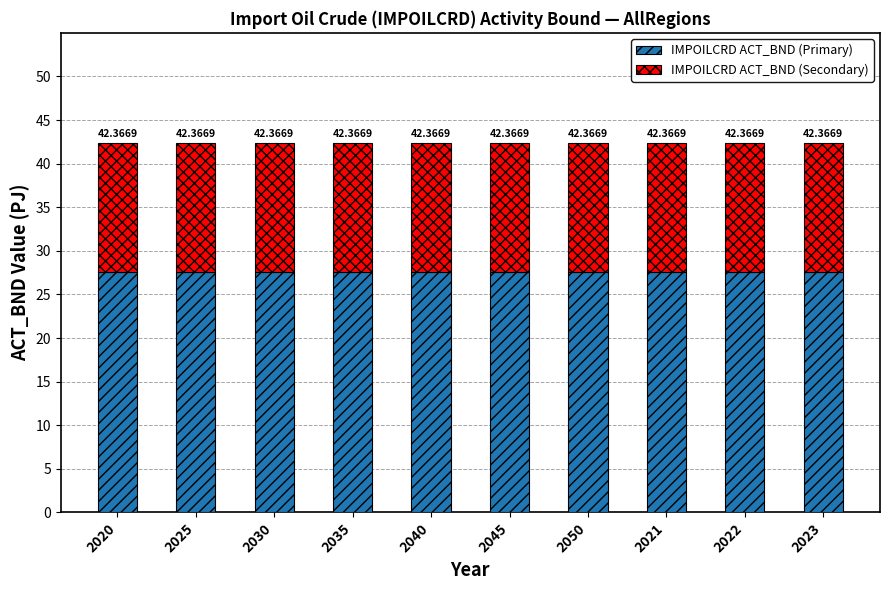

True or false: IMPOILCRD ACT_BND (Secondary) has a value of 14.8 at 2030.

True